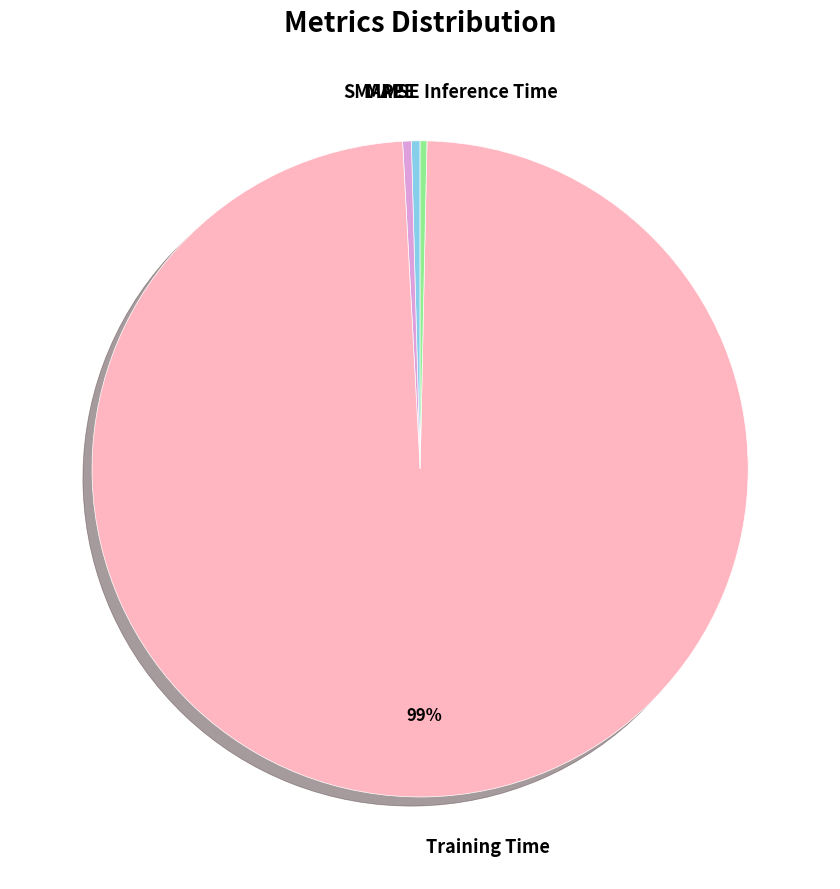

True or false: MAPE accounts for 15% of the total.

False